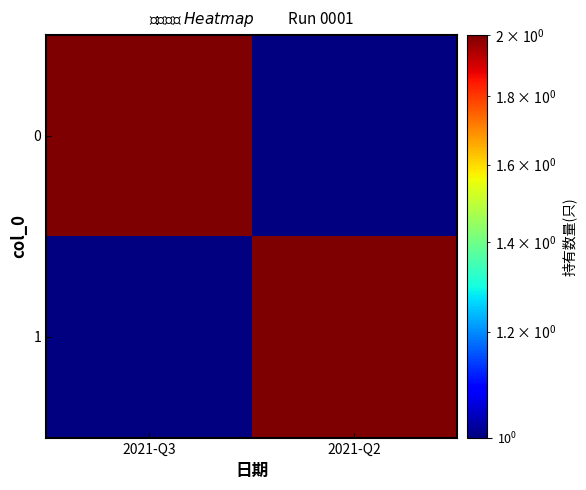

What is the spread (max minus min) of values at 2021-Q2?

2